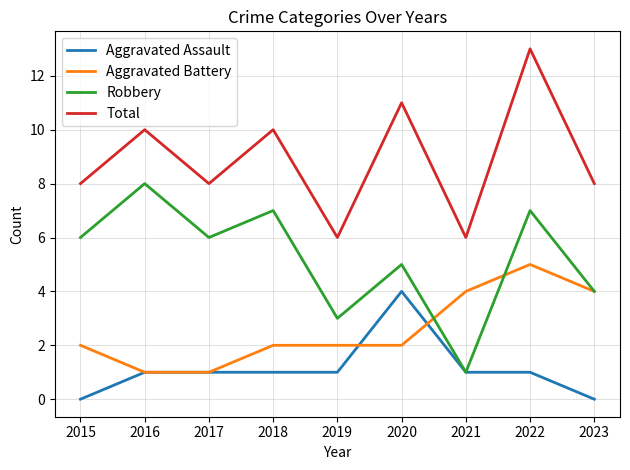

Read the Robbery value at 2023.

4